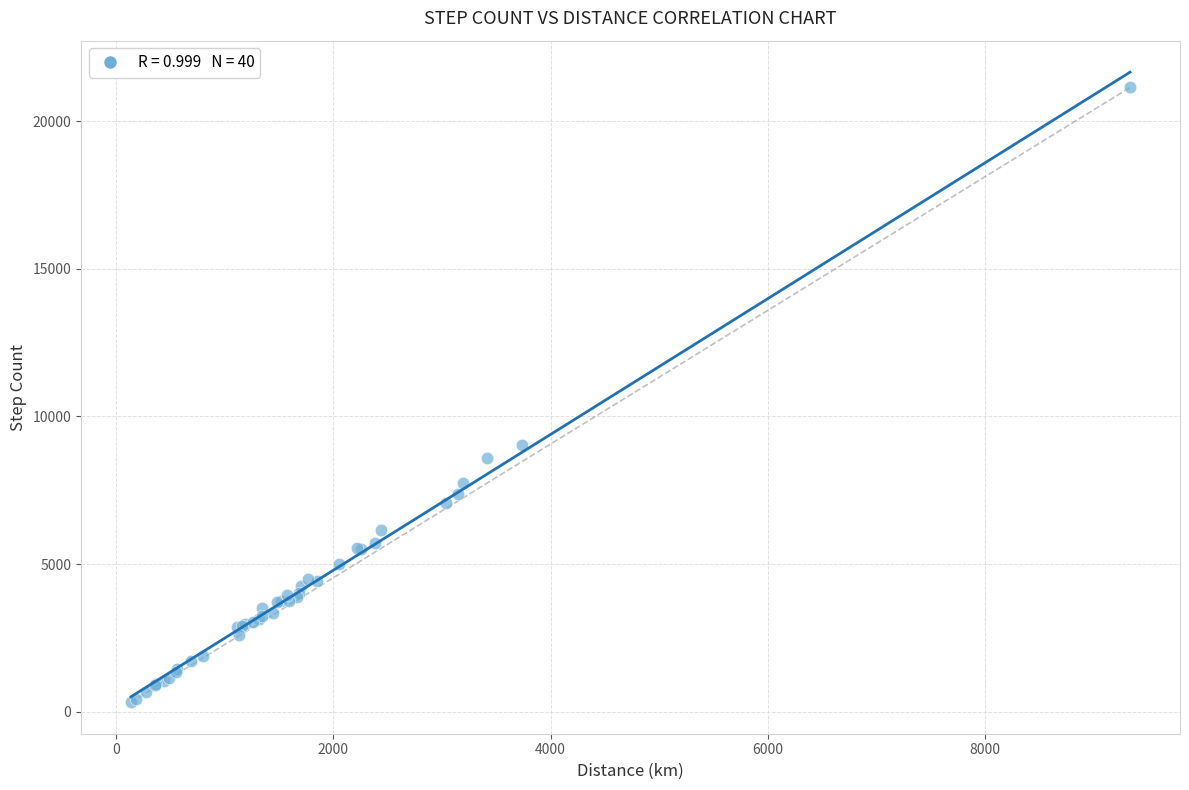

What Y value in the scatter plot is closest to 10732?

9025